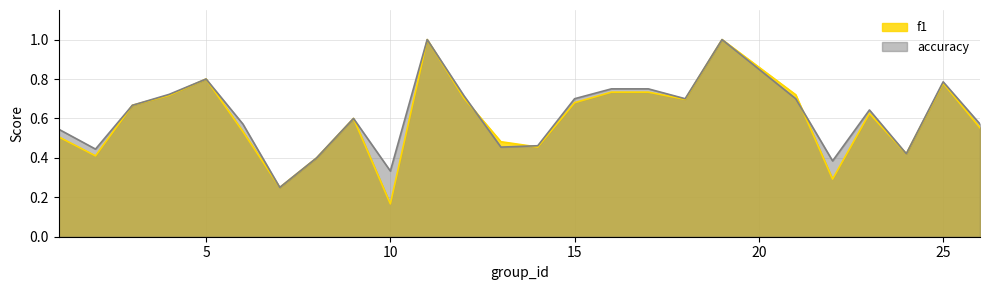

Does the chart display data point markers on the line(s)?

No